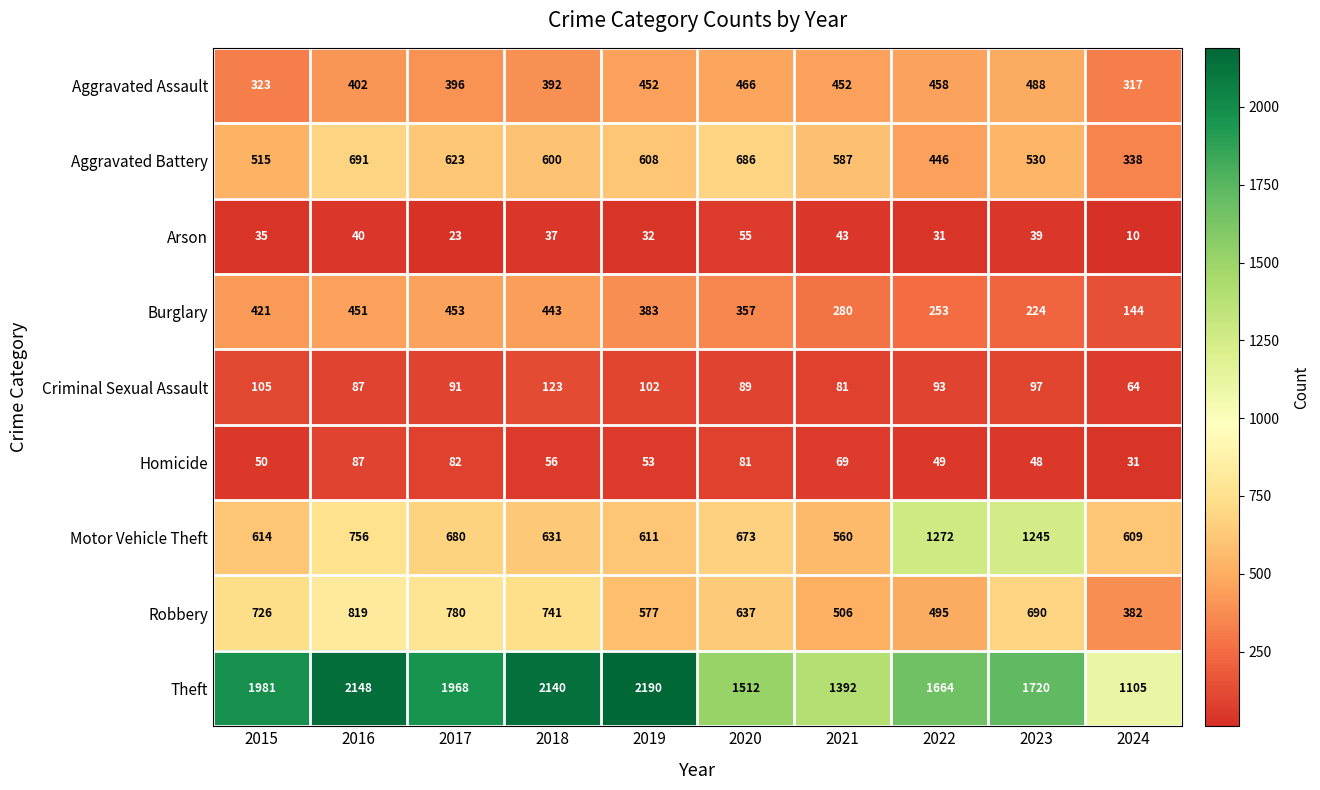

What is the total value across all series at 2021?

3970